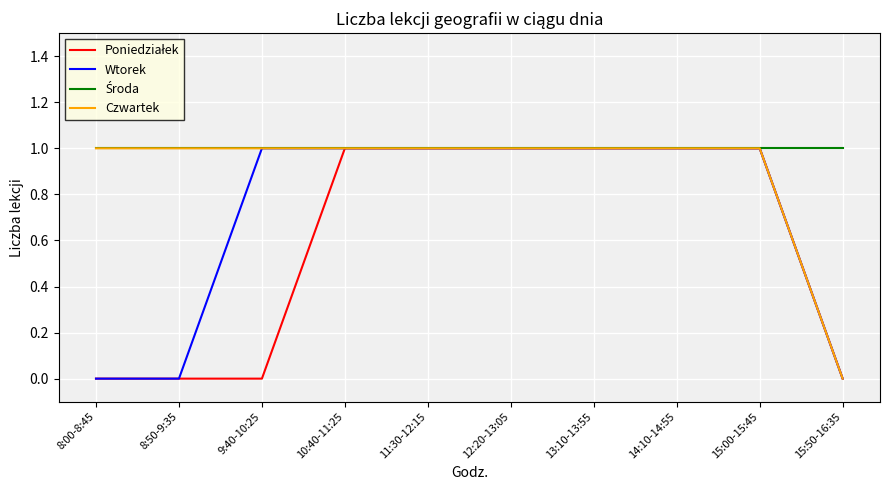

What position from the right is 12:20-13:05?

5